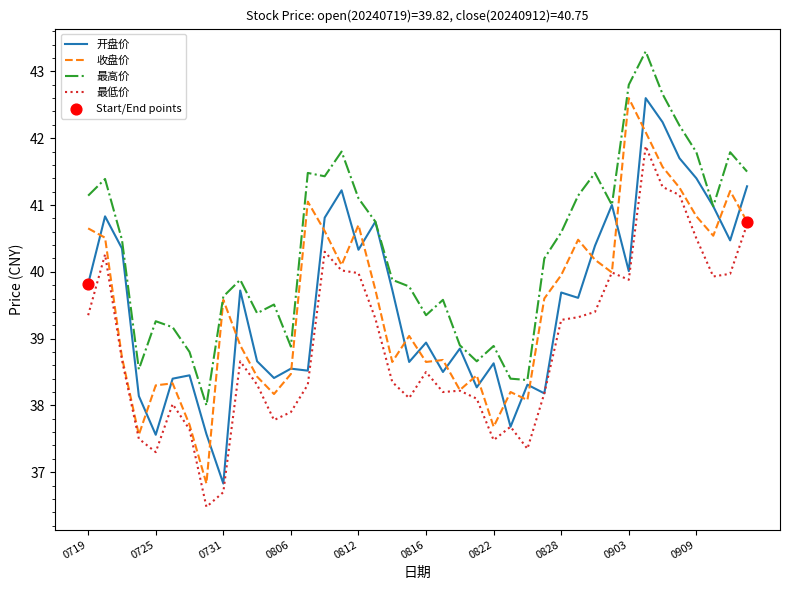

Which series has the largest total across all categories?

最高价